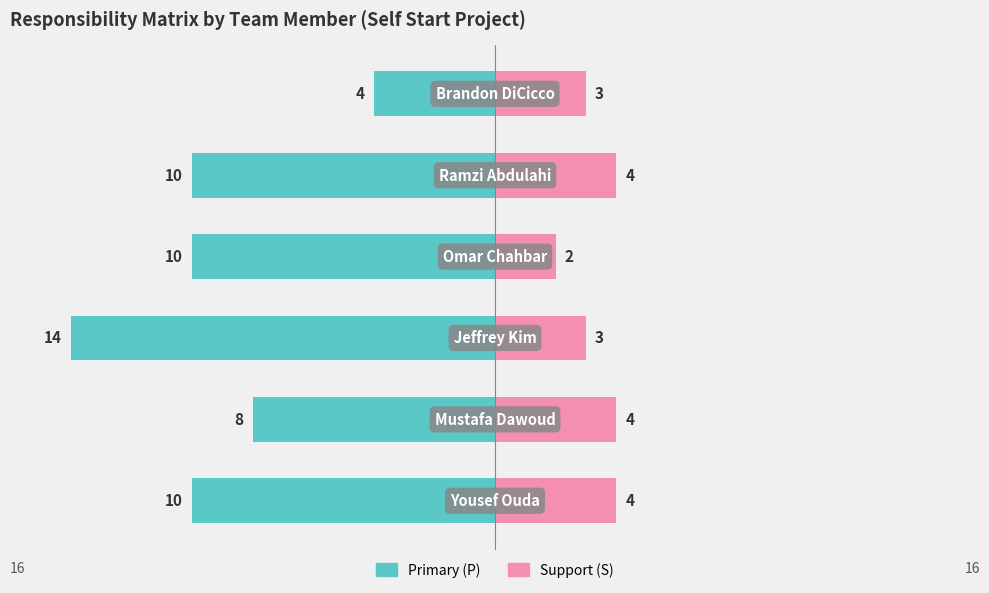

How many values in the Support series are below 4?

3